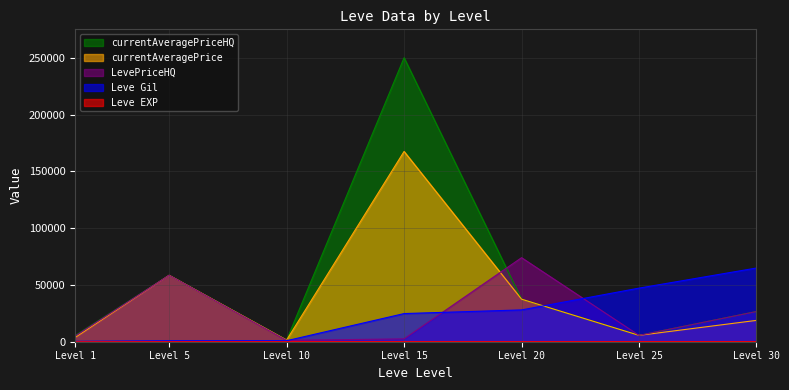

What is the highest value of the LevePriceHQ series?

74000